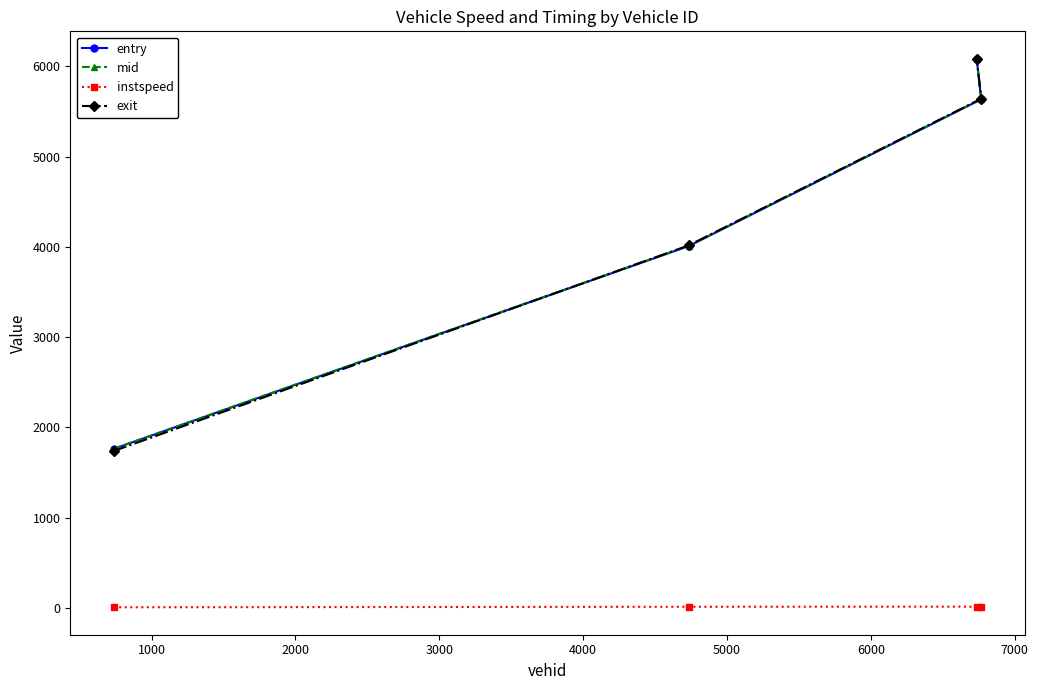

What is the greatest value displayed?

6083.4